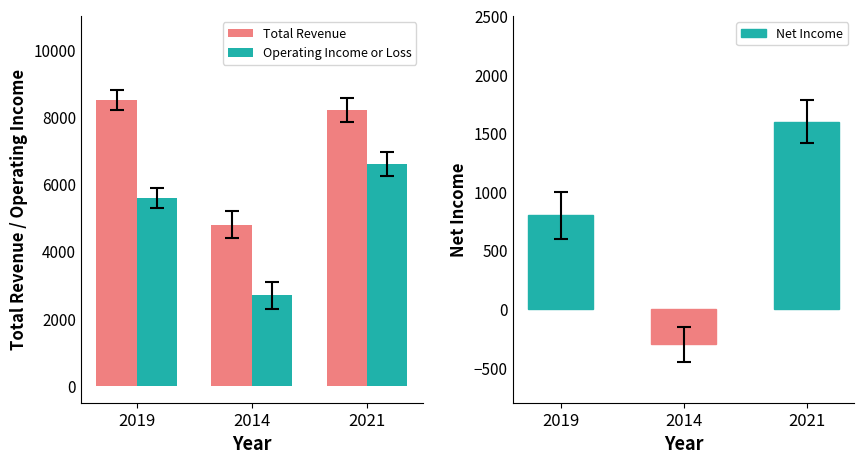

At how many categories does at least one series exceed 3485?

3